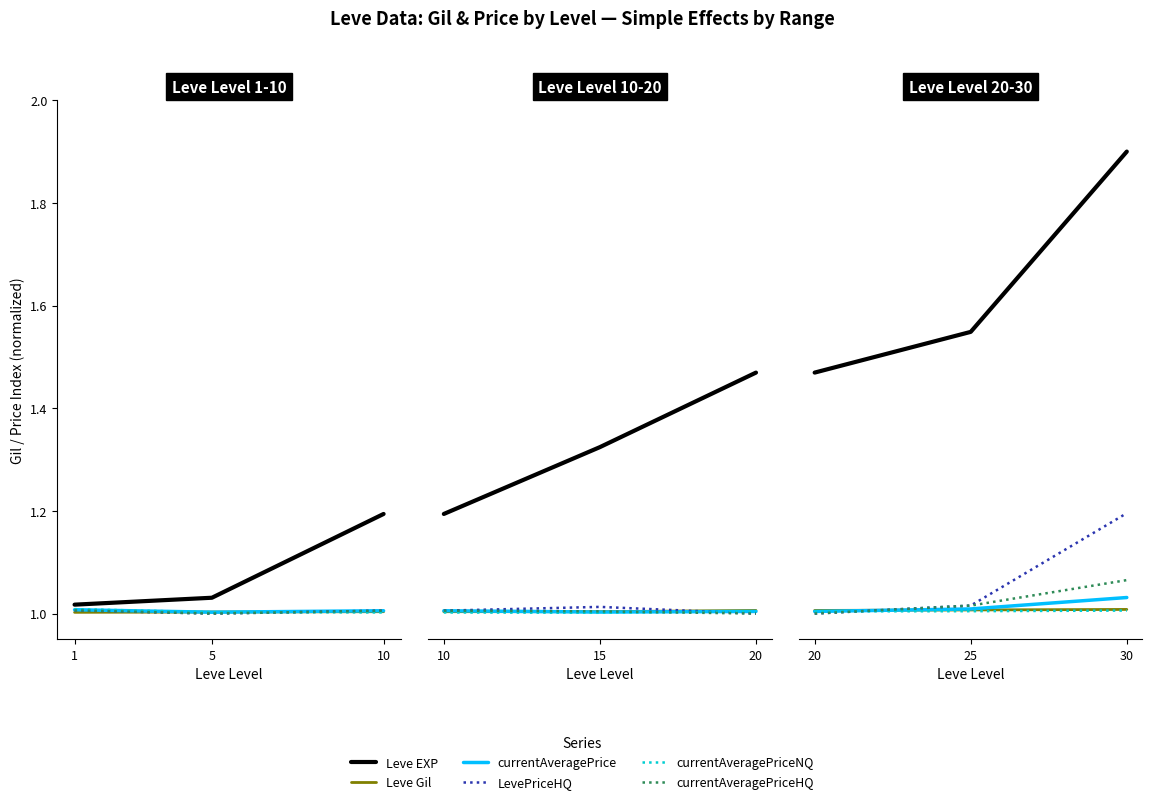

What is the maximum value shown in the chart?

1.9